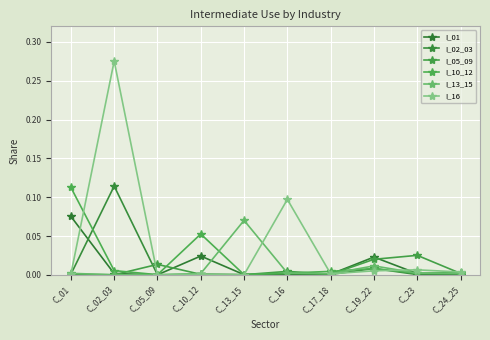

List the labels in order of I_02_03 value, smallest first.

C_05_09, C_13_15, C_24_25, C_23, C_17_18, C_16, C_10_12, C_01, C_19_22, C_02_03